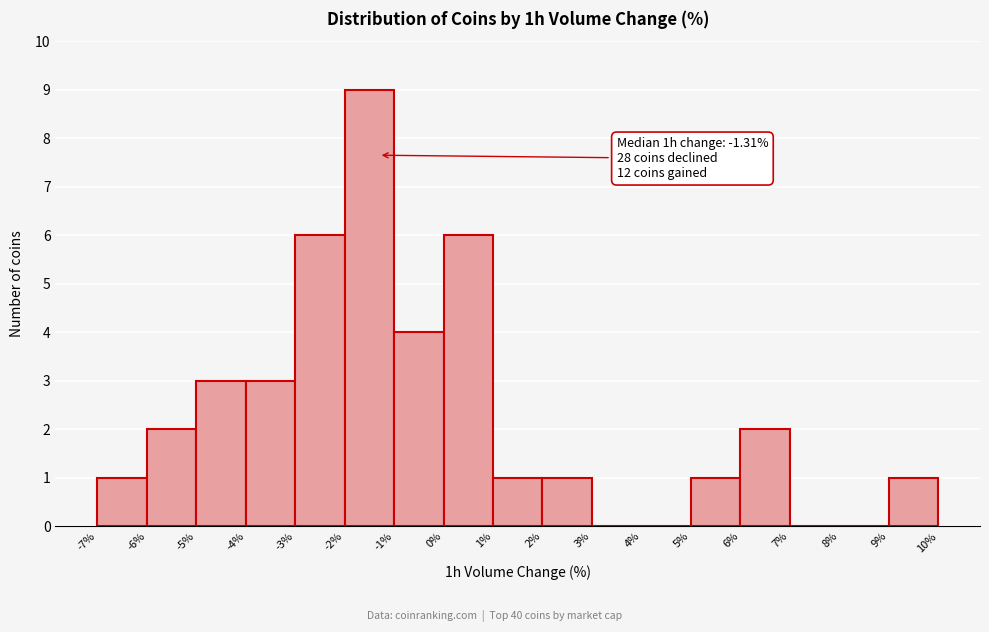

Which range on the x-axis has the tallest bar?

-2% to -1%